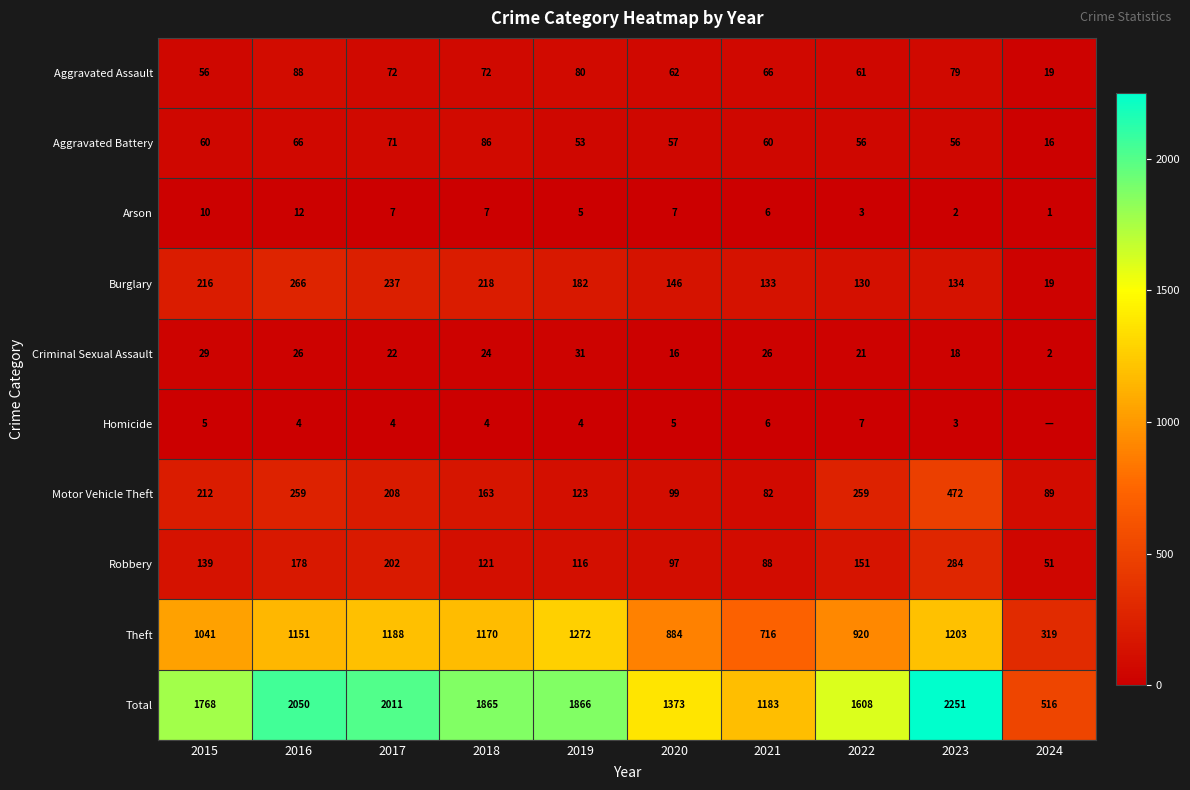

At which category is the sum across all series the highest?

2023